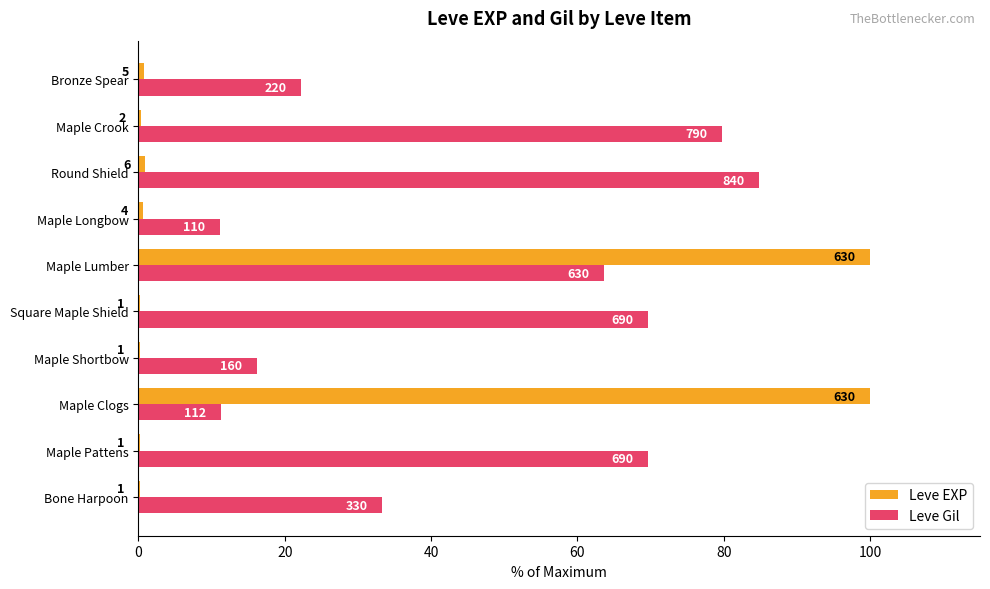

What are all the series names shown in the legend?

Leve EXP, Leve Gil